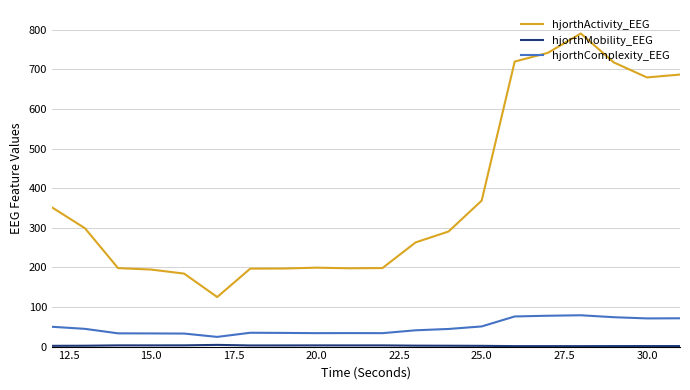

True or false: hjorthActivity_EEG and hjorthComplexity_EEG intersect in this chart.

False